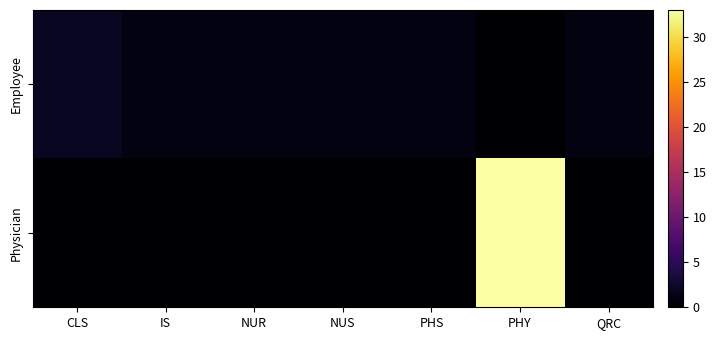

Reading left to right, extract all data points from this chart.

row_0: 2	1	1	1	1	0	1
row_1: 0	0	0	0	0	33	0